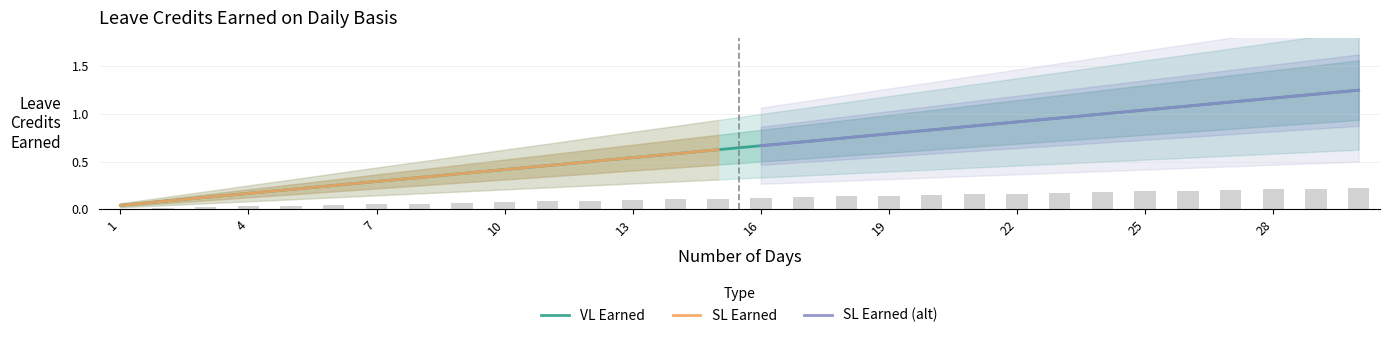

Which series has the largest total across all categories?

VL Earned